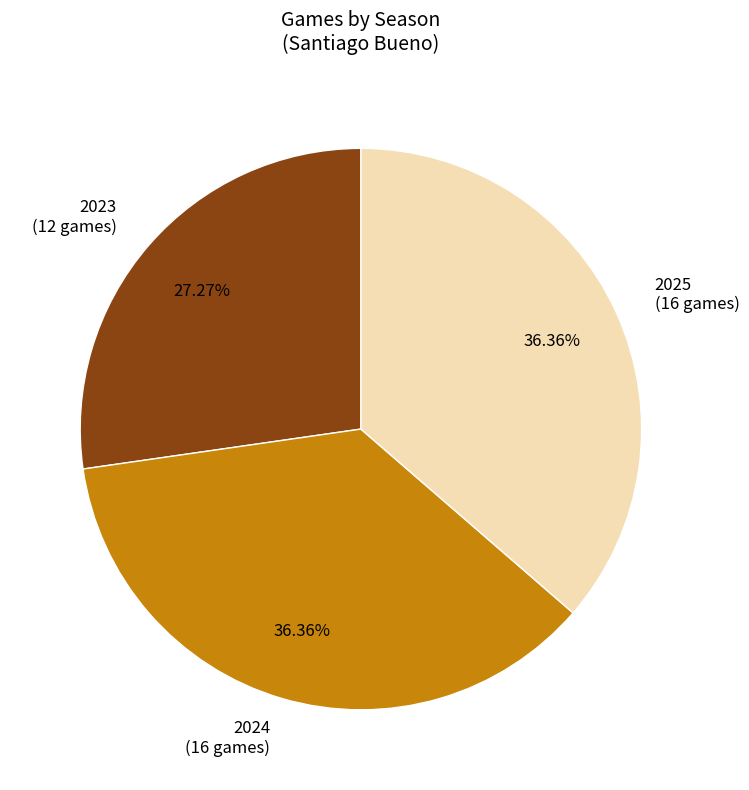

Does any single category account for the majority?

No